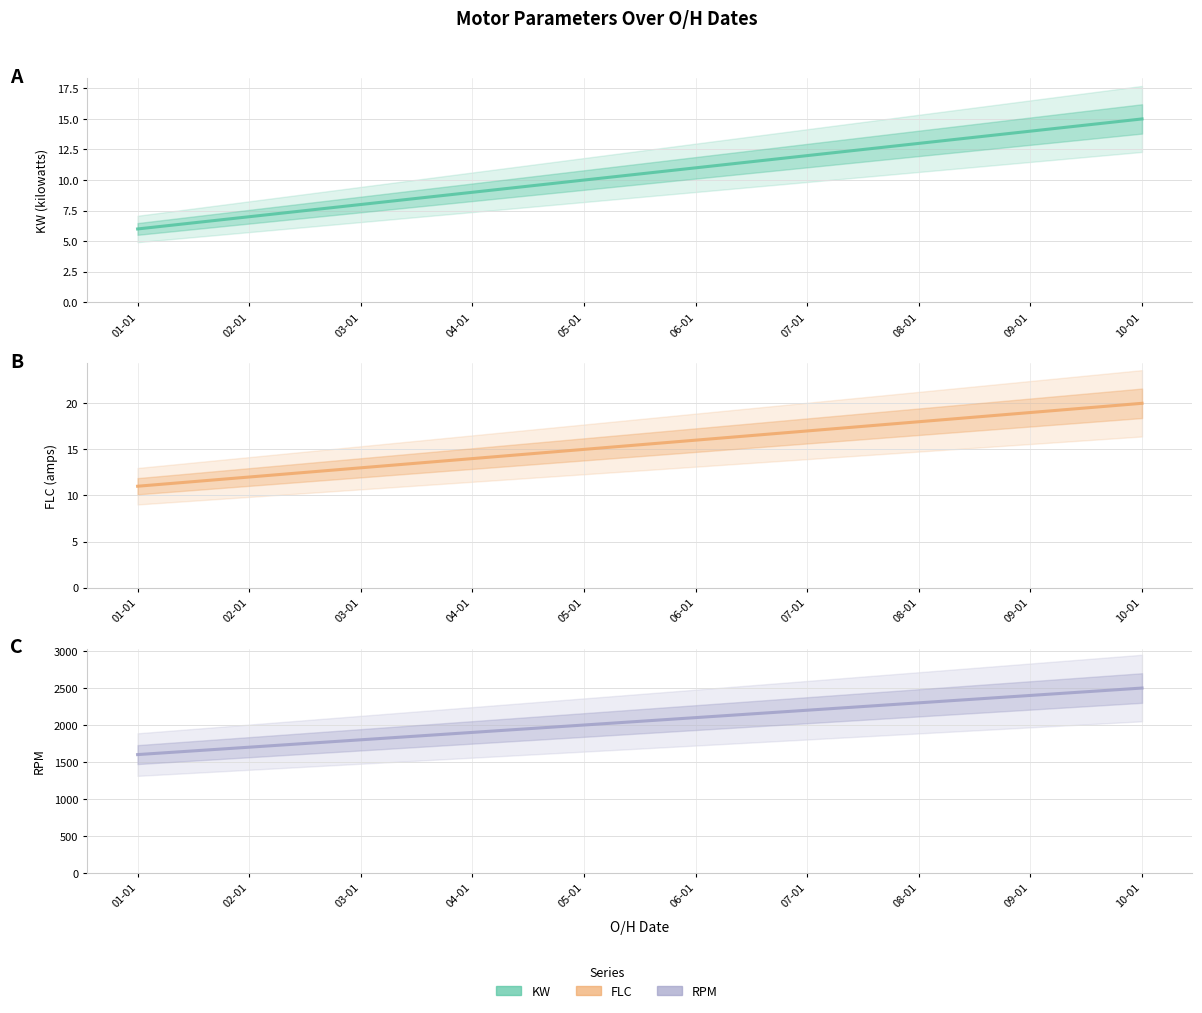

How many lines are shown in the chart?

3